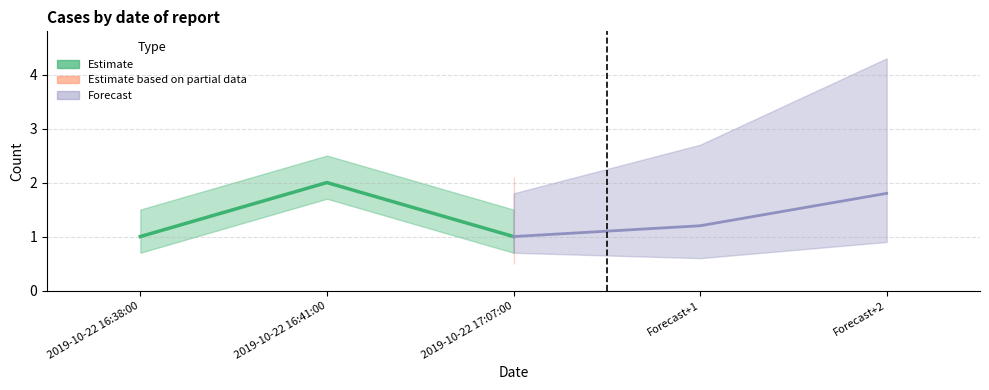

Which series has the largest total across all categories?

Estimate